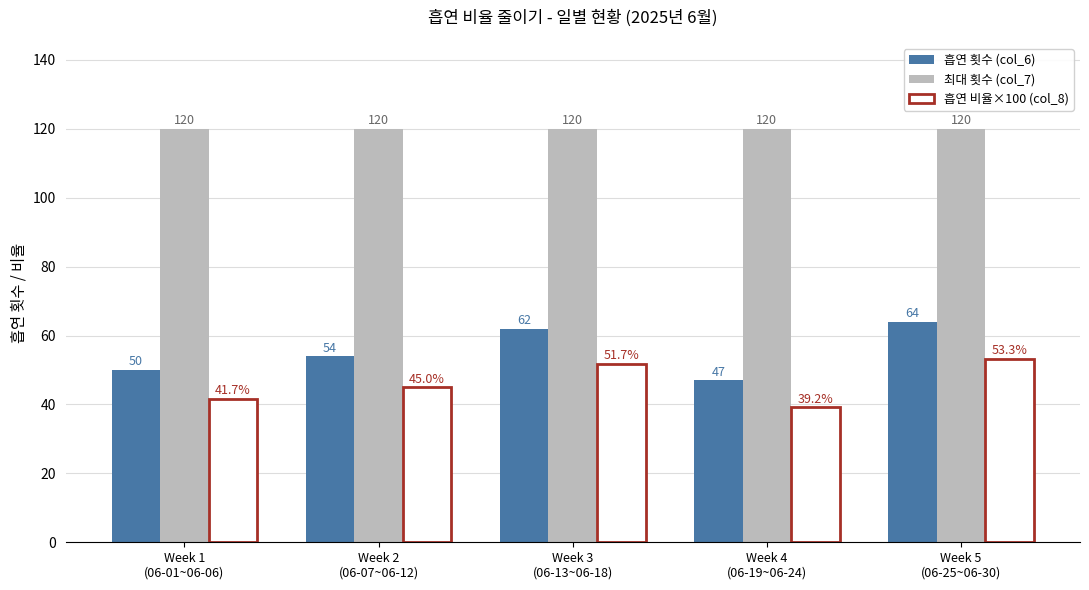

What is the value of the 흡연 비율×100 (col_8) bar at the 1st from the left?

41.7